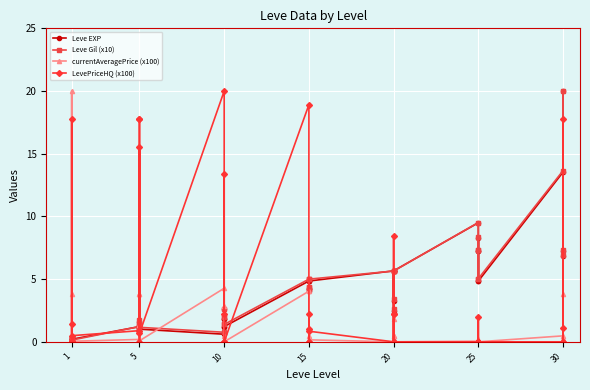

True or false: currentAveragePrice (x100) and Leve Gil (x10) intersect in this chart.

True